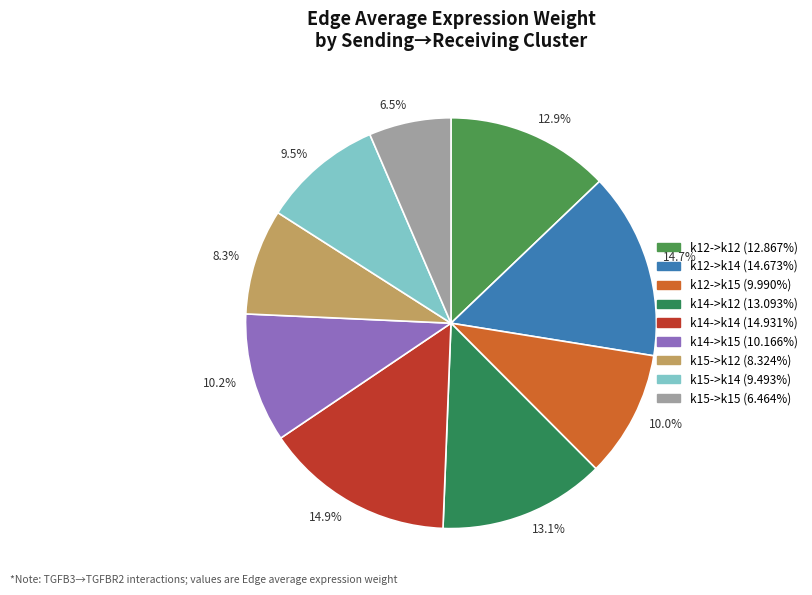

To the nearest percent, what is the difference between the largest and smallest slice percentages?

8%